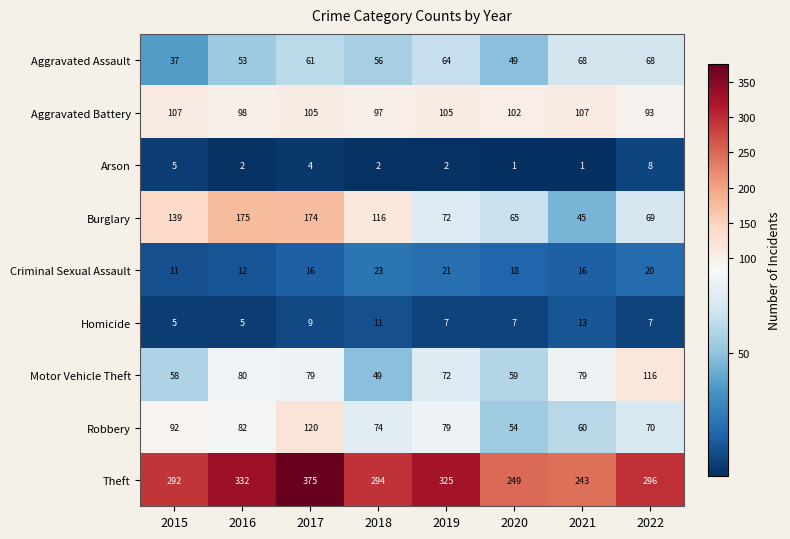

Which category has the lowest value in the Burglary series?

2021